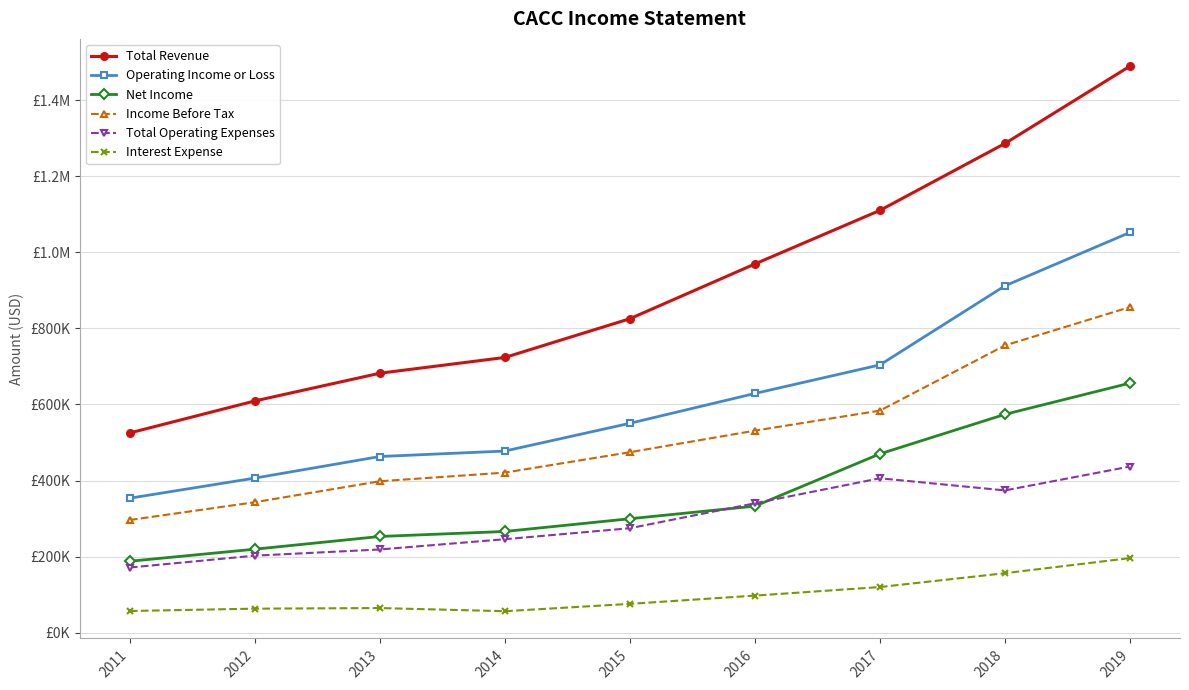

What is the difference between the Total Operating Expenses values at 2019 and 2013?

218000